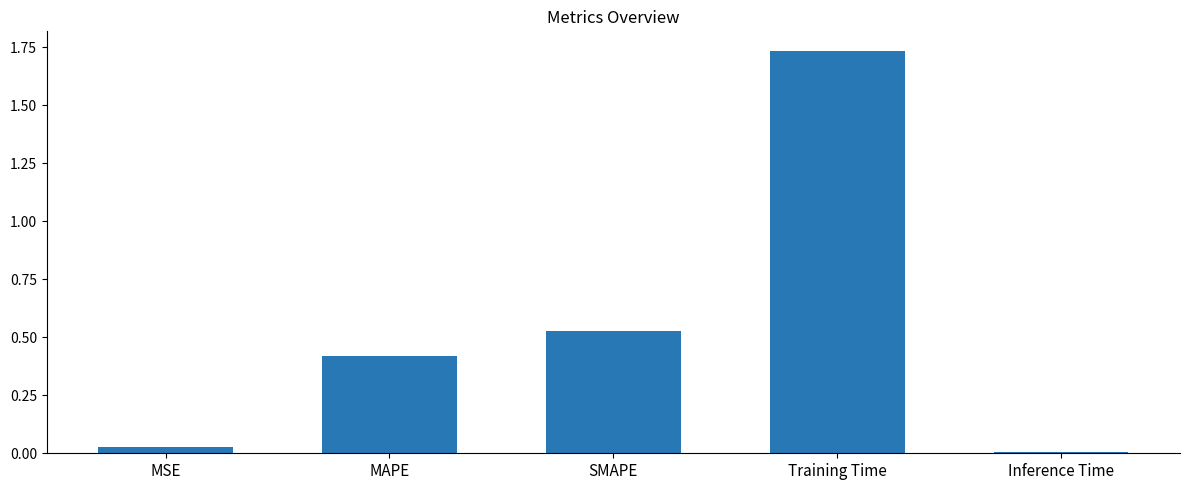

What is the label of the 4th bar from the left?

Training Time